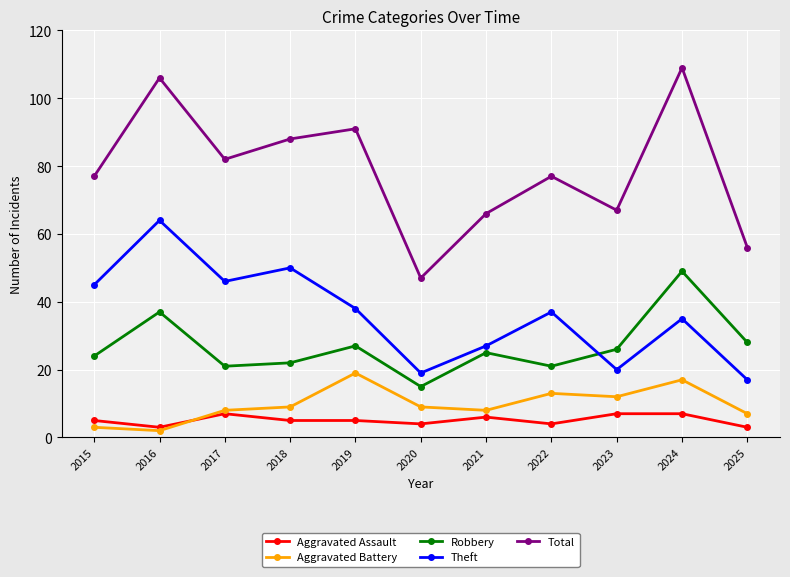

What is the average value of the Aggravated Assault series?

5